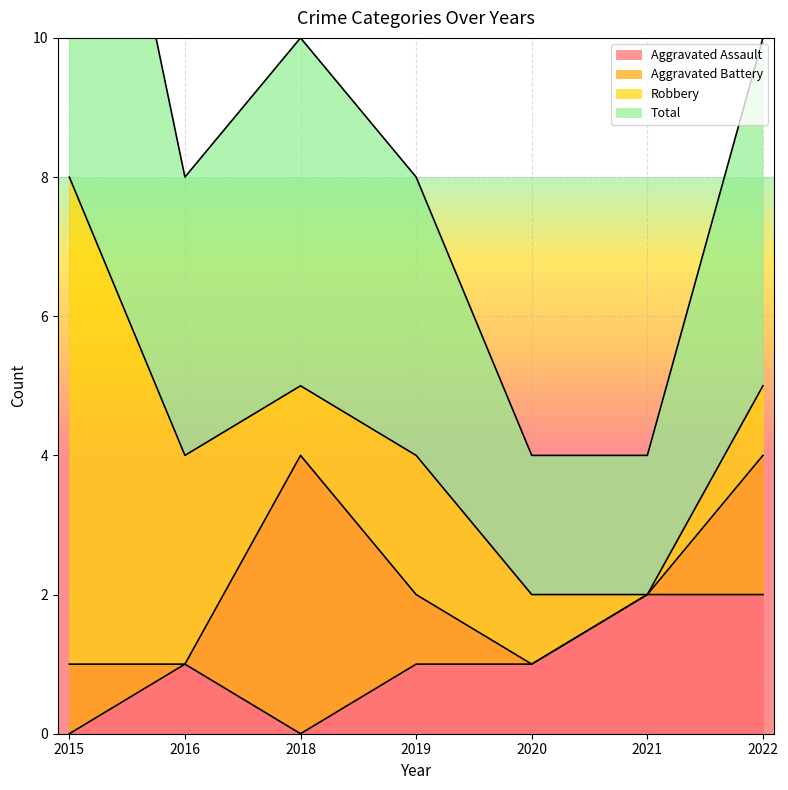

True or false: Aggravated Assault and Total cross at least once.

False